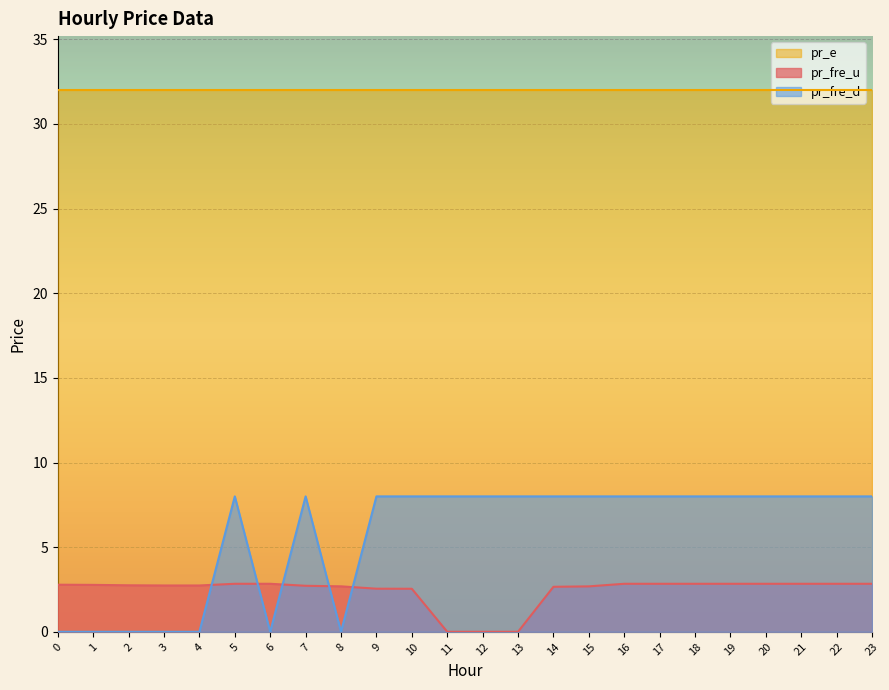

How many data points in pr_fre_d are less than 8?

7